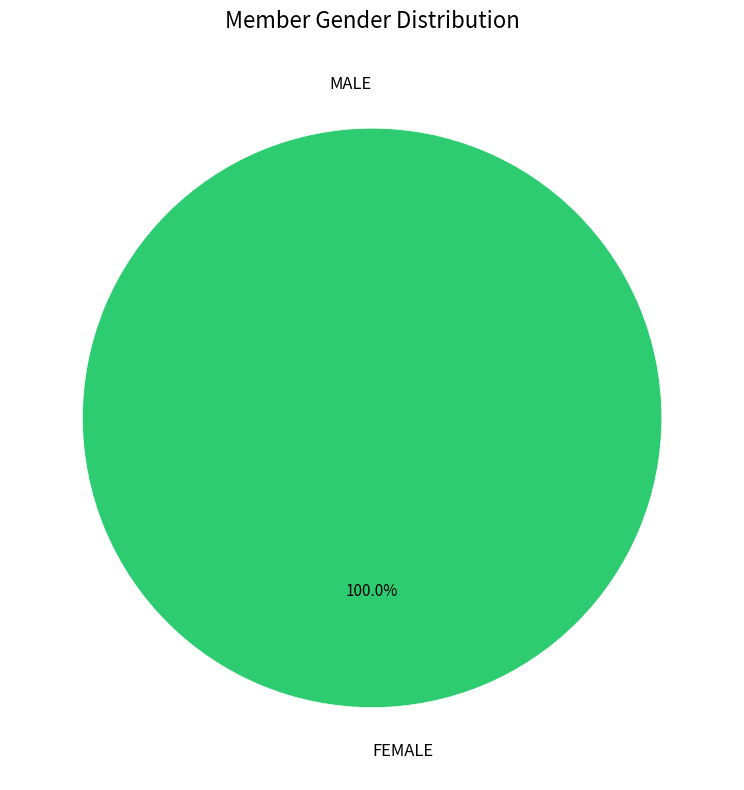

Does MALE account for over 50% of the chart?

No